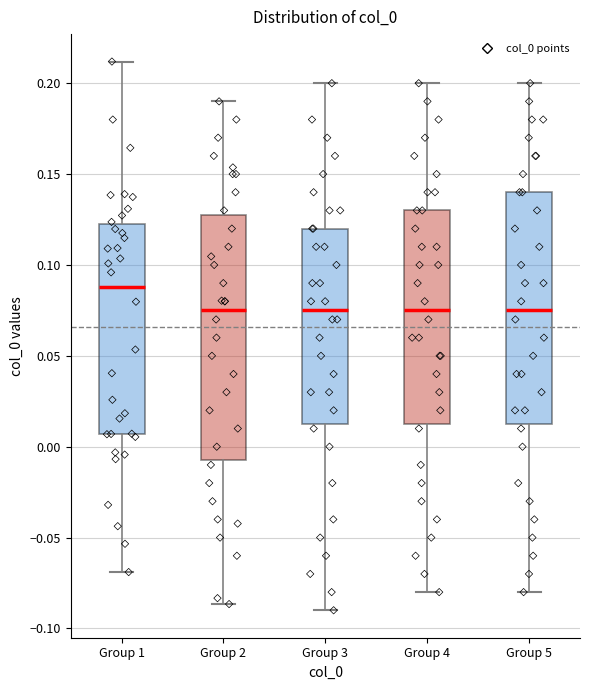

Reading left to right, transcribe this box plot: for each box, give where its median line is, the range the box spans, and where its two whiskers end, as read against the y-axis. The values are not printed on the chart, so give them approximately, as read against the axis.

Group 1: median 0.090, box 0.005 to 0.125, whiskers -0.070 to 0.210
Group 2: median 0.075, box -0.005 to 0.130, whiskers -0.085 to 0.190
Group 3: median 0.075, box 0.015 to 0.120, whiskers -0.090 to 0.200
Group 4: median 0.075, box 0.015 to 0.130, whiskers -0.080 to 0.200
Group 5: median 0.075, box 0.015 to 0.140, whiskers -0.080 to 0.200